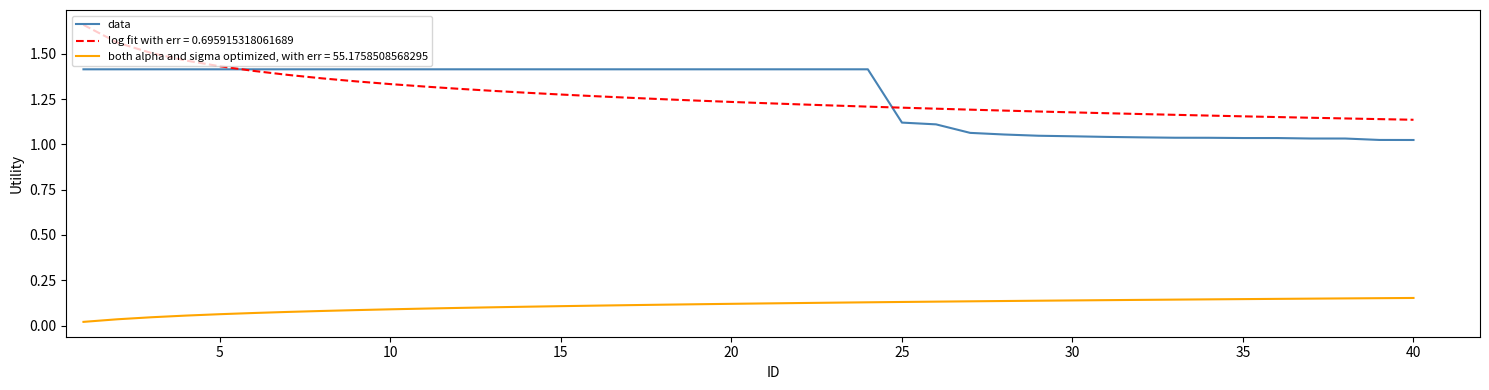

List the series in order of their peak value, highest first.

log fit with err = 0.695915318061689, data, both alpha and sigma optimized, with err = 55.1758508568295